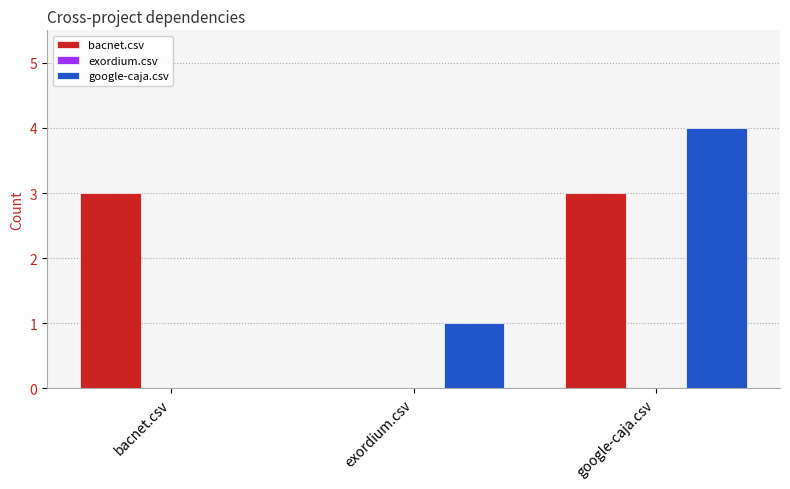

What is the spread (max minus min) of values at google-caja.csv?

1